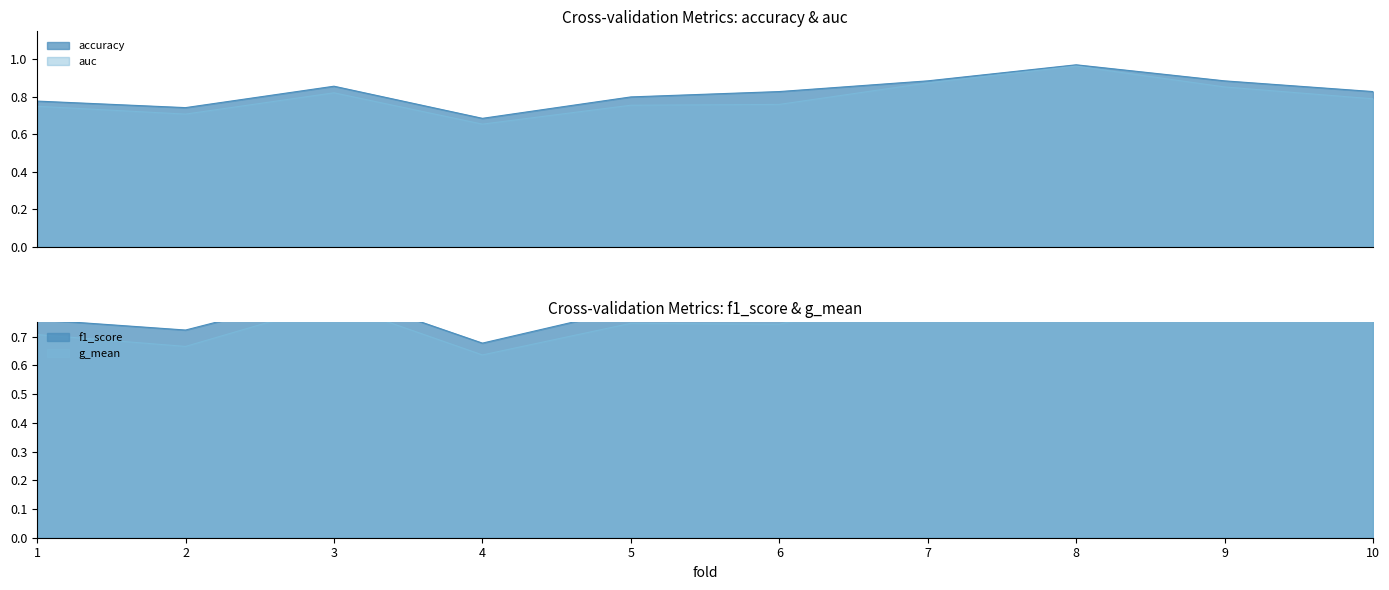

What is the difference between the maximum and minimum values in the f1_score series?

0.3